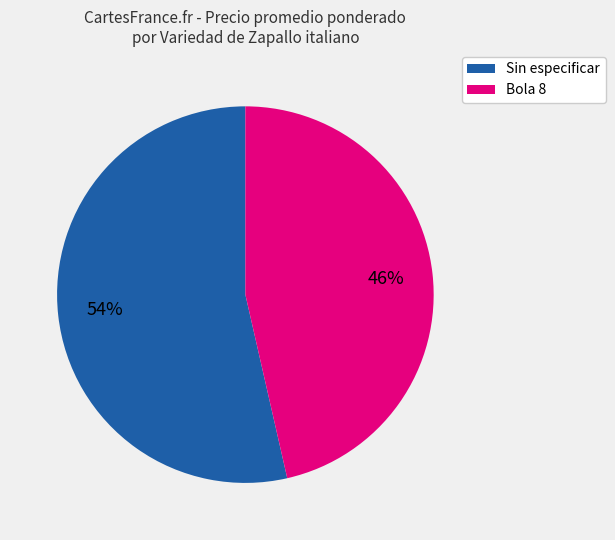

Which has a higher value, Sin especificar or Bola 8?

Sin especificar